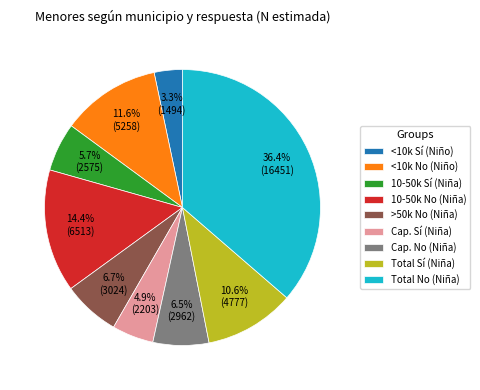

To the nearest percent, what portion does Total Sí (Niña) represent?

11%